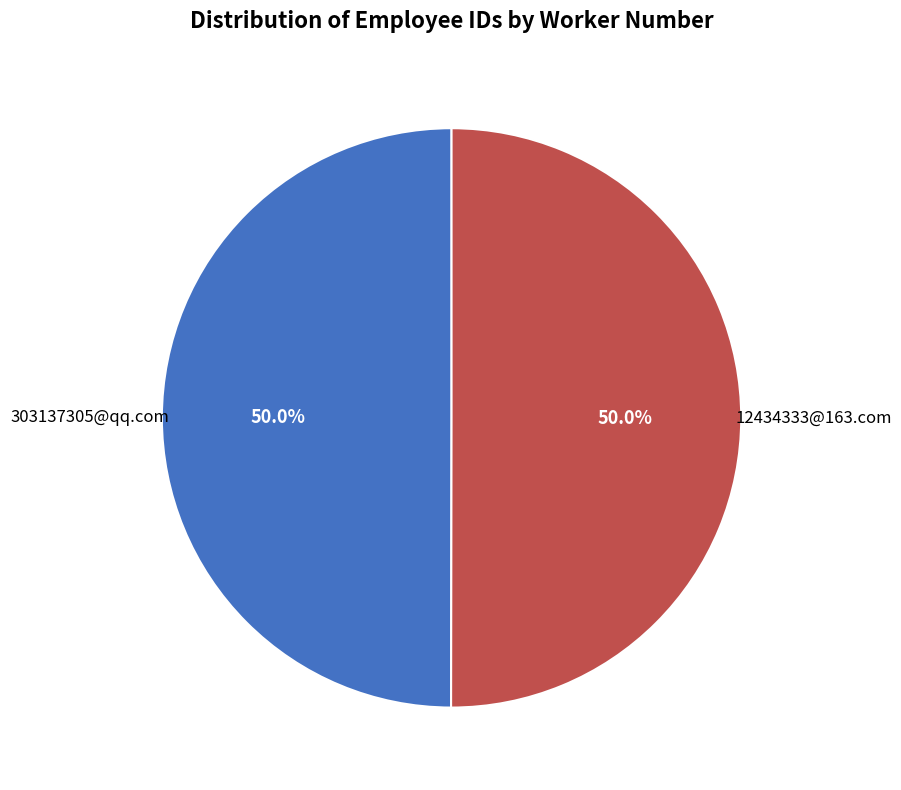

Count the number of slices in the pie.

2